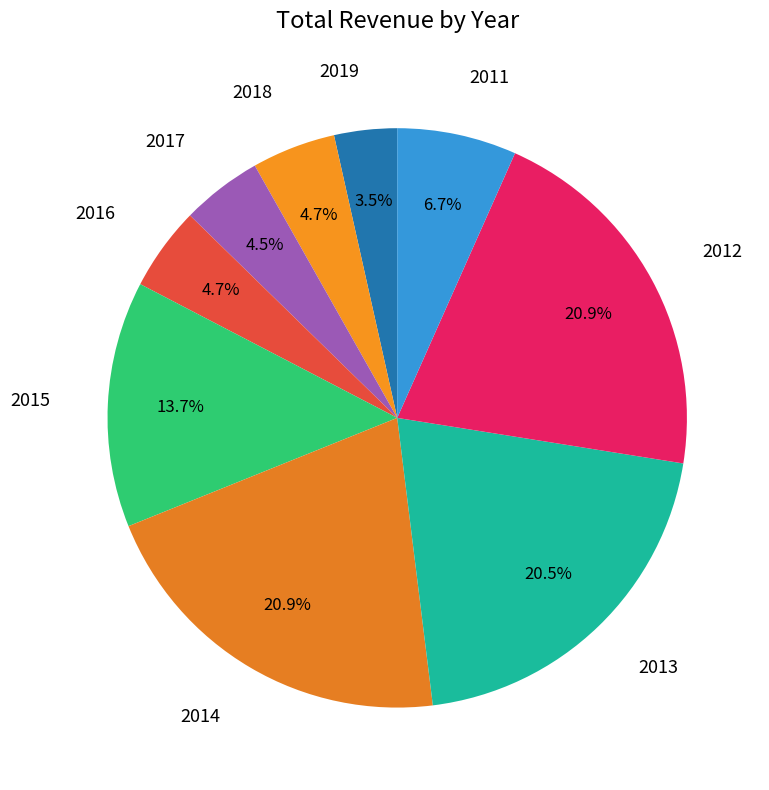

Count the number of slices in the pie.

9